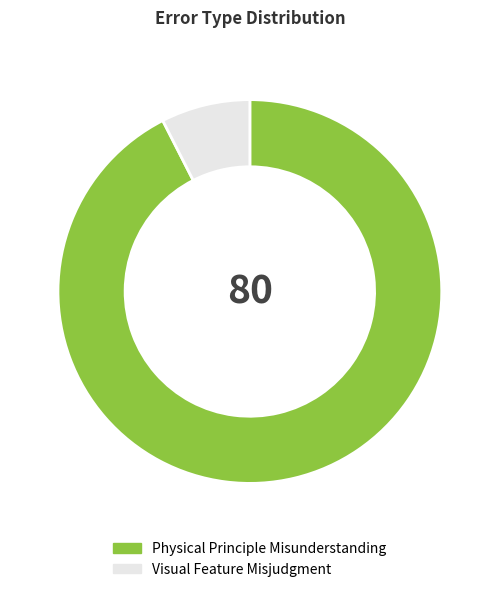

Does Visual Feature Misjudgment account for over 50% of the chart?

No